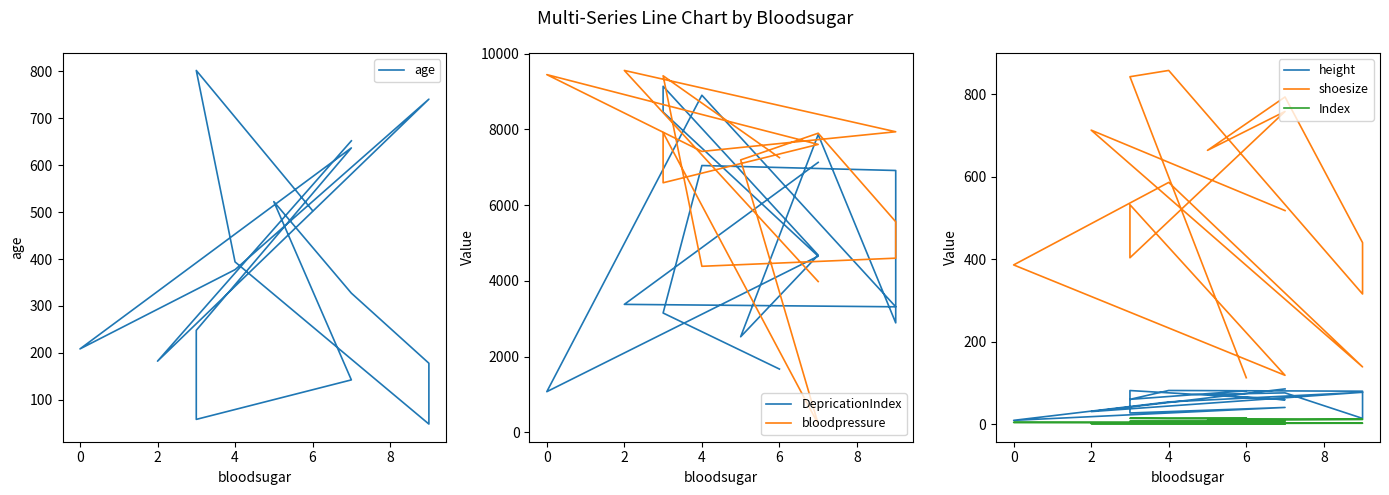

Which series has the largest total across all categories?

bloodpressure